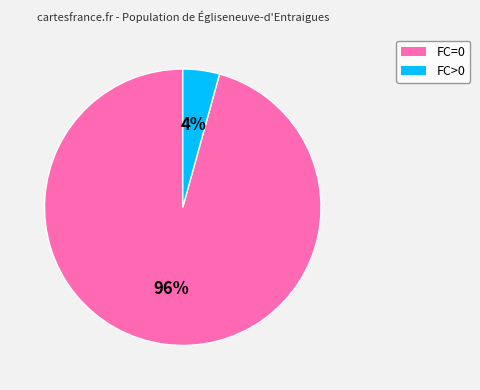

To the nearest percent, what is the average slice percentage?

50%